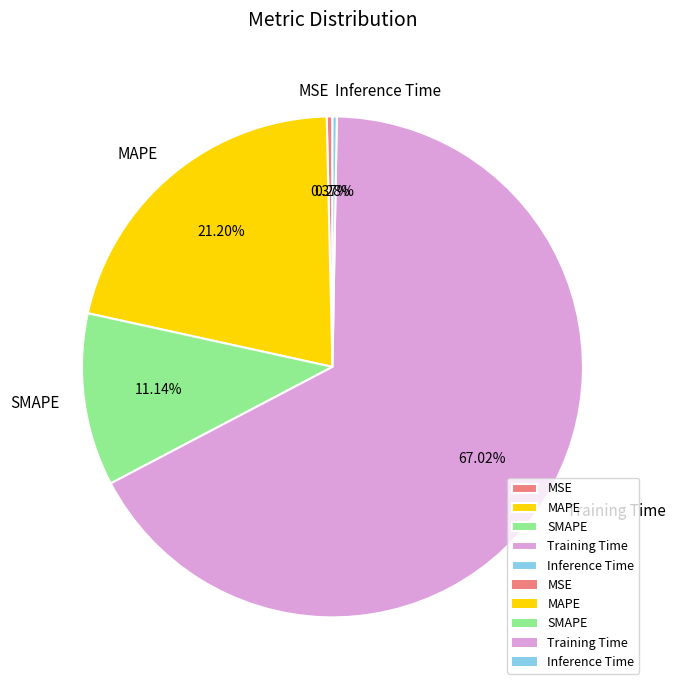

How many slices are in this pie chart?

5